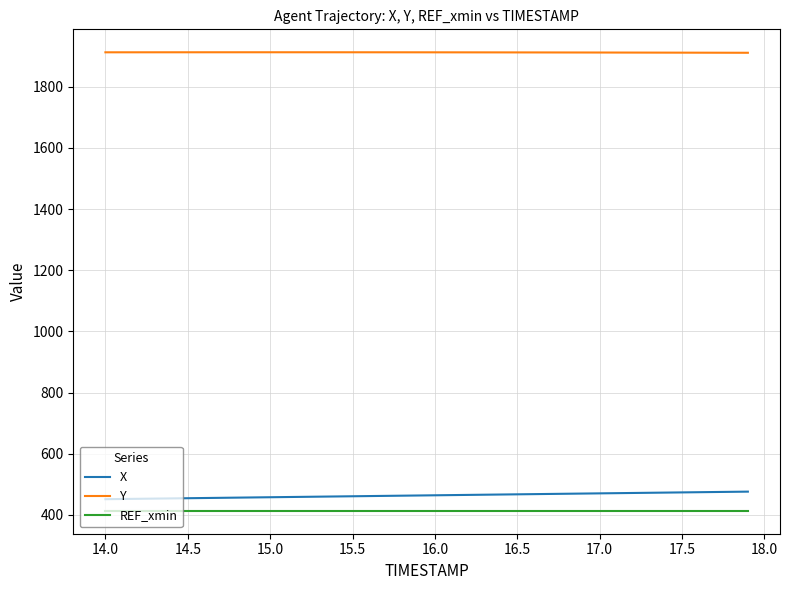

Which series has the largest range (max minus min)?

X